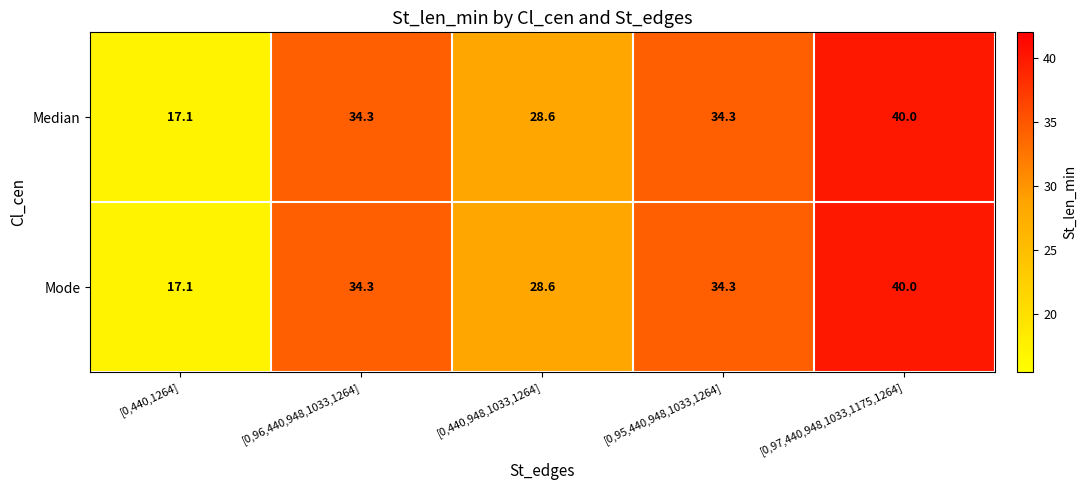

Reading right to left, list all the values displayed in this chart.

Median: [0,97,440,948,1033,1175,1264]=40.0	[0,95,440,948,1033,1264]=34.3	[0,440,948,1033,1264]=28.6	[0,96,440,948,1033,1264]=34.3	[0,440,1264]=17.1
Mode: [0,97,440,948,1033,1175,1264]=40.0	[0,95,440,948,1033,1264]=34.3	[0,440,948,1033,1264]=28.6	[0,96,440,948,1033,1264]=34.3	[0,440,1264]=17.1